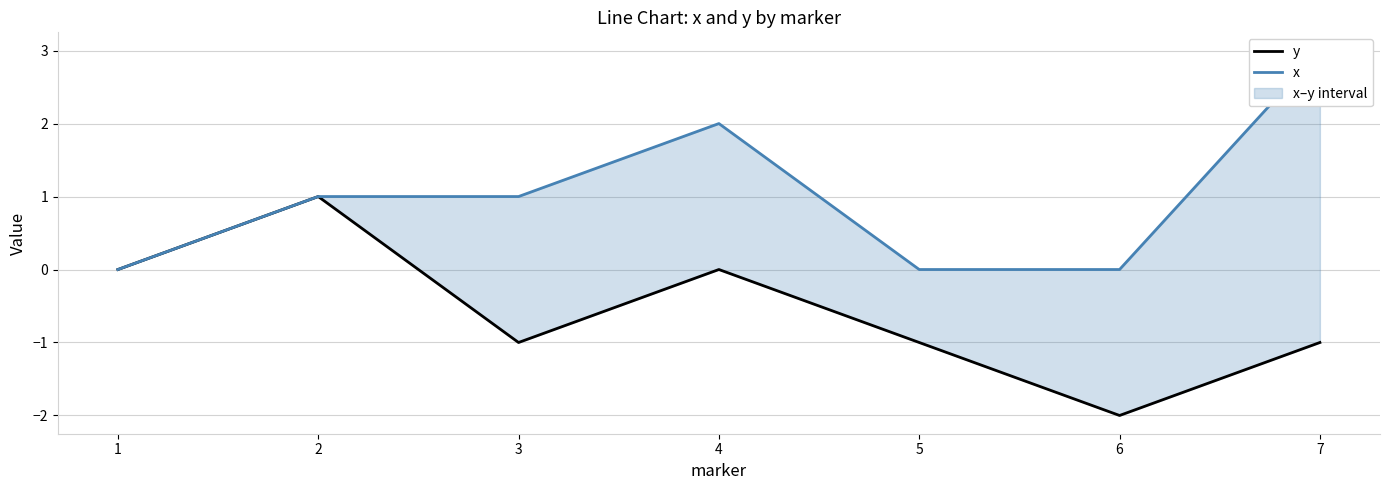

What is the minimum value shown in the chart?

-2